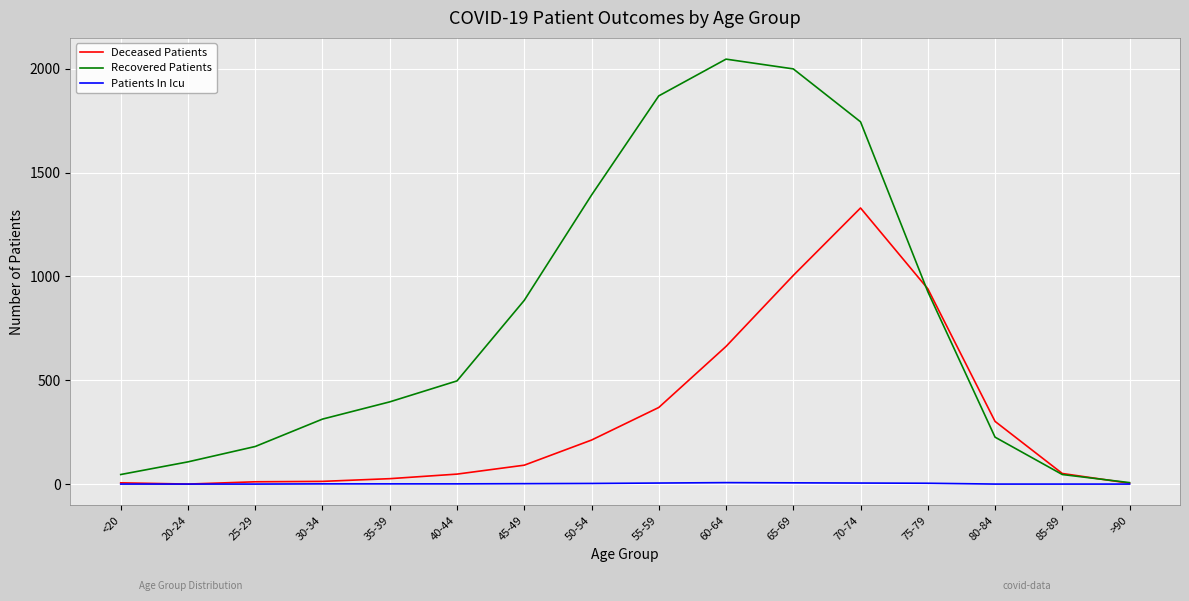

Read the Deceased Patients value at <20, to the nearest 10.

10